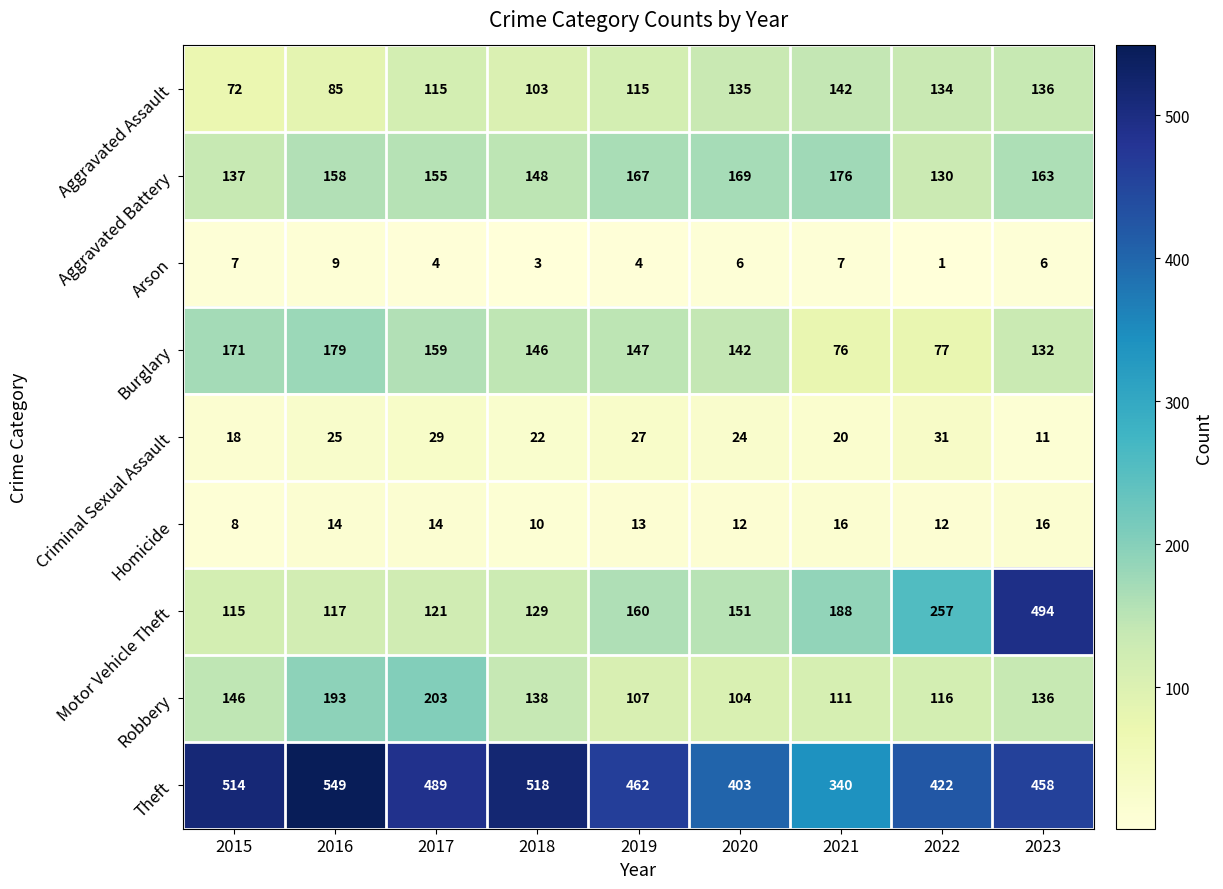

What is the minimum value for Homicide?

8